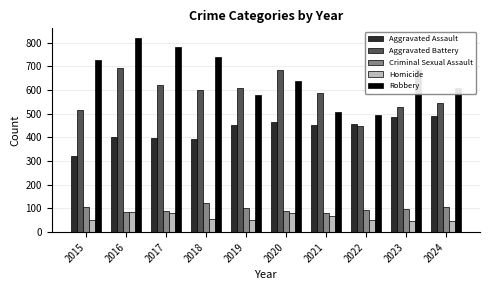

Which series has the largest range (max minus min)?

Robbery